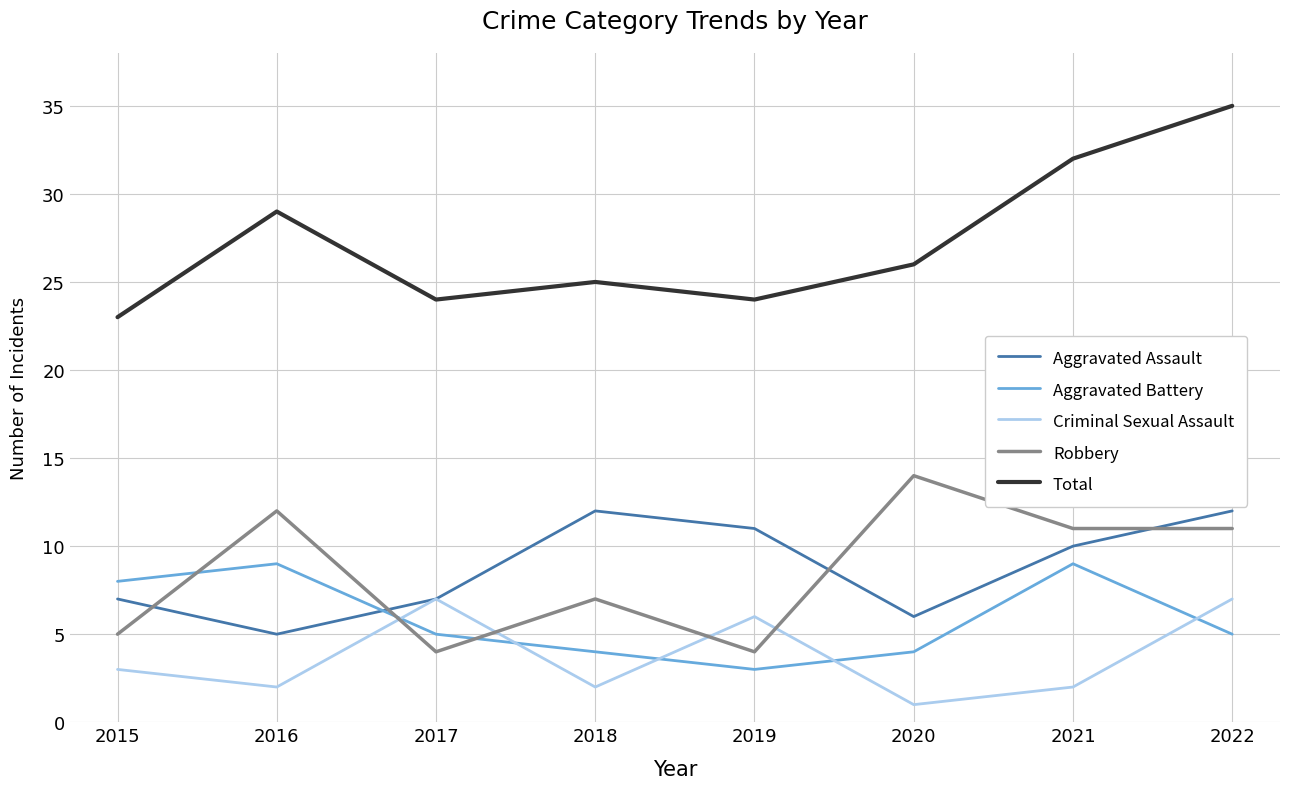

True or false: Total has a value of 16 at 2015.

False